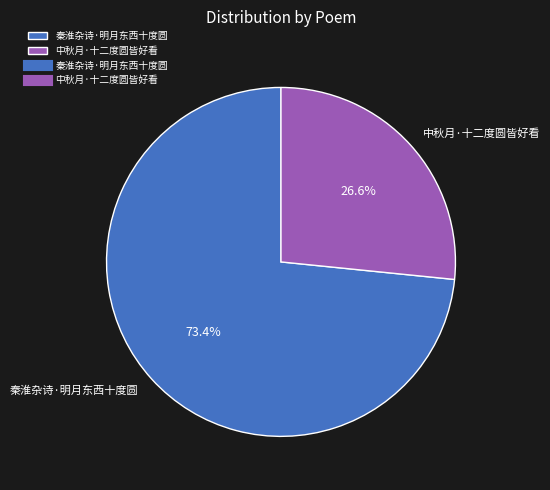

Approximately how many times larger is the value at 中秋月·十二度圆皆好看 compared to 秦淮杂诗·明月东西十度圆?

0.4